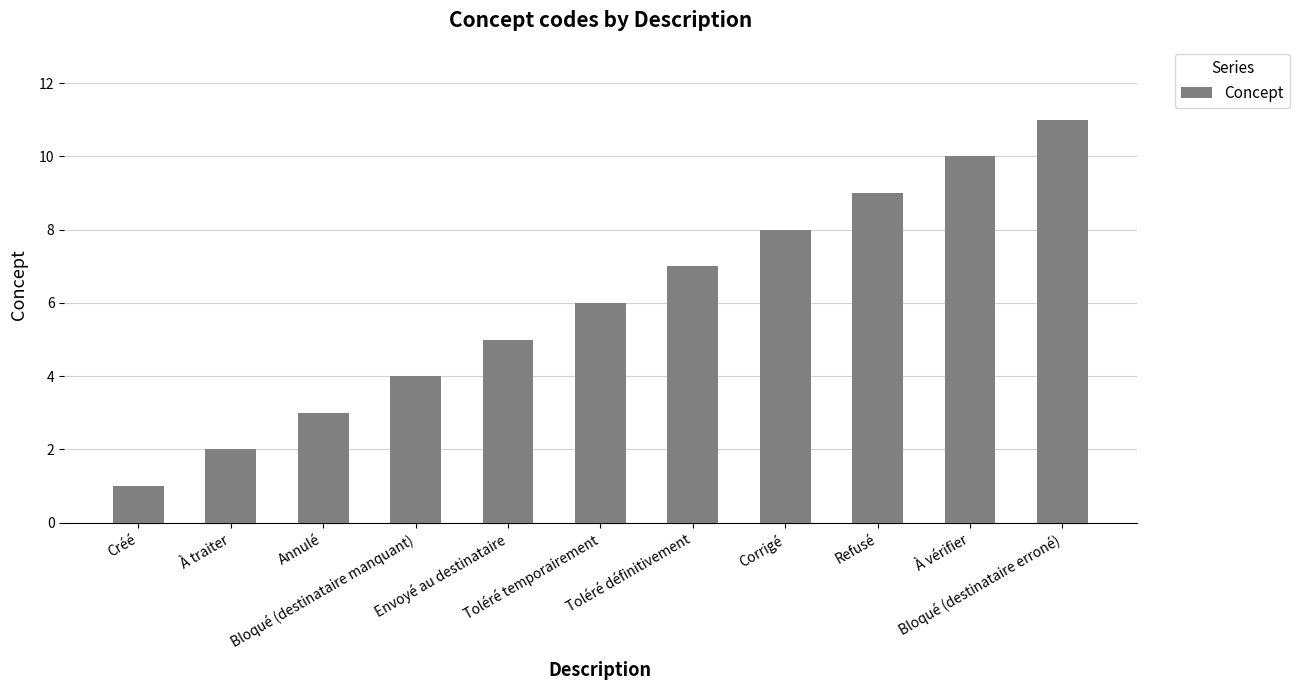

Is it true that the value at Refusé is 9?

True